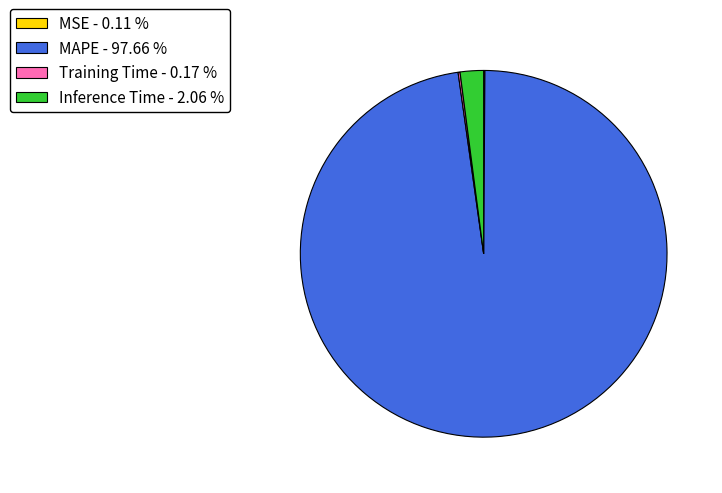

Does any single category account for the majority?

Yes